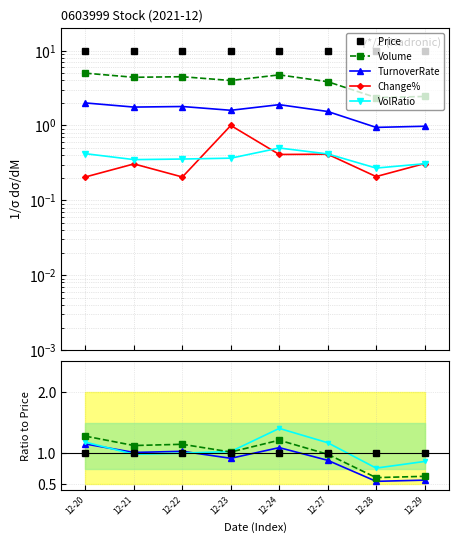

How many lines are shown in the chart?

5